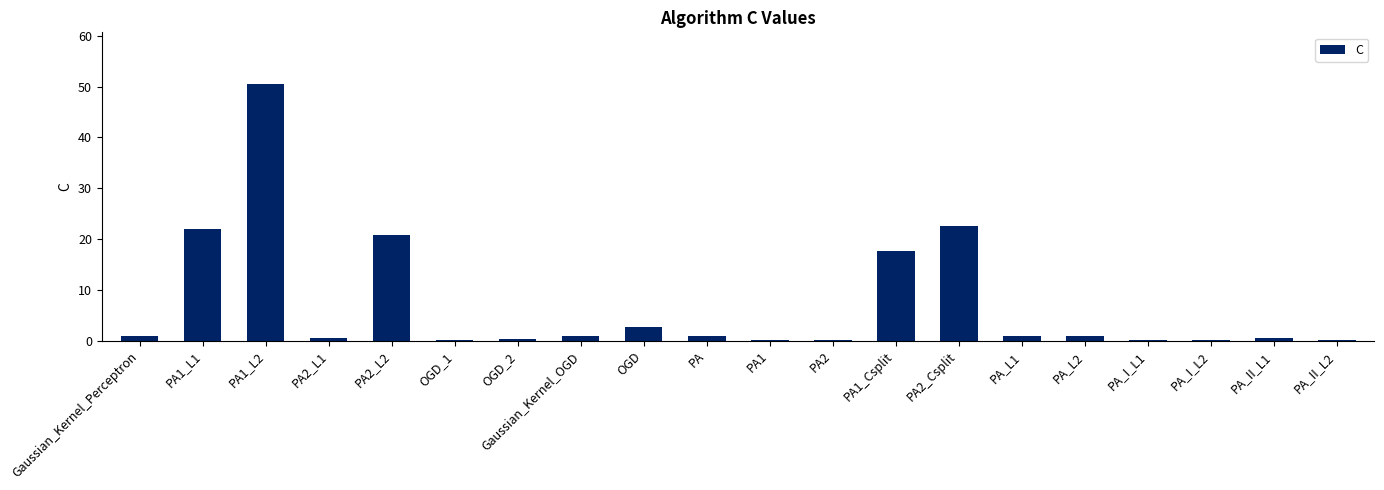

The value at PA1 is 0.1. True or false?

True